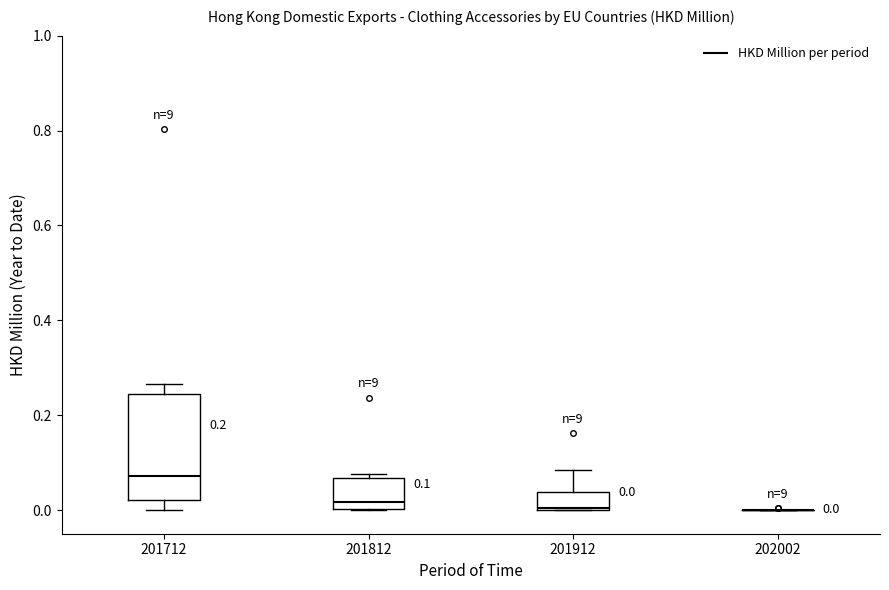

Which box is the tallest, from its lower edge to its upper edge?

201712